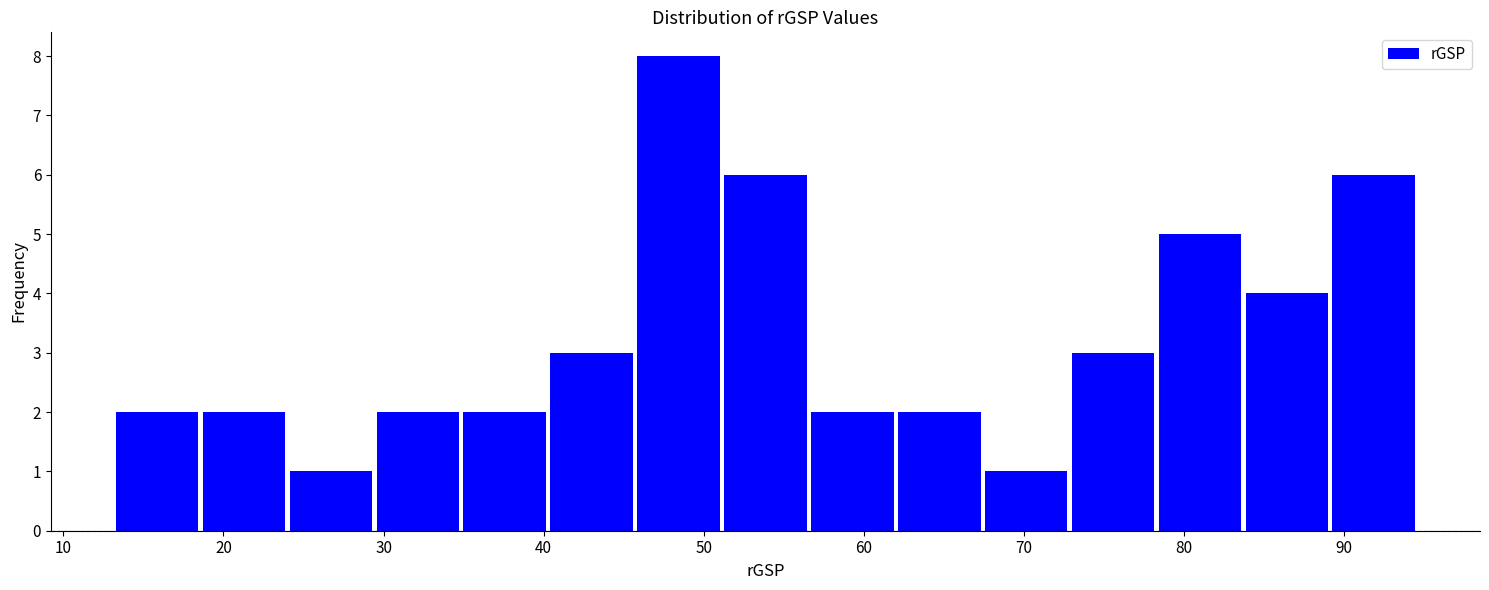

Reading left to right, list every bar in this chart as the range it spans on the x-axis followed by its height. Neither the bar edges nor the heights are printed on the chart, so give them approximately, as read against the axes.

13 to 19: 2
19 to 24: 2
24 to 29: 1
29 to 35: 2
35 to 40: 2
40 to 46: 3
46 to 51: 8
51 to 57: 6
57 to 62: 2
62 to 67: 2
67 to 73: 1
73 to 78: 3
78 to 84: 5
84 to 89: 4
89 to 95: 6